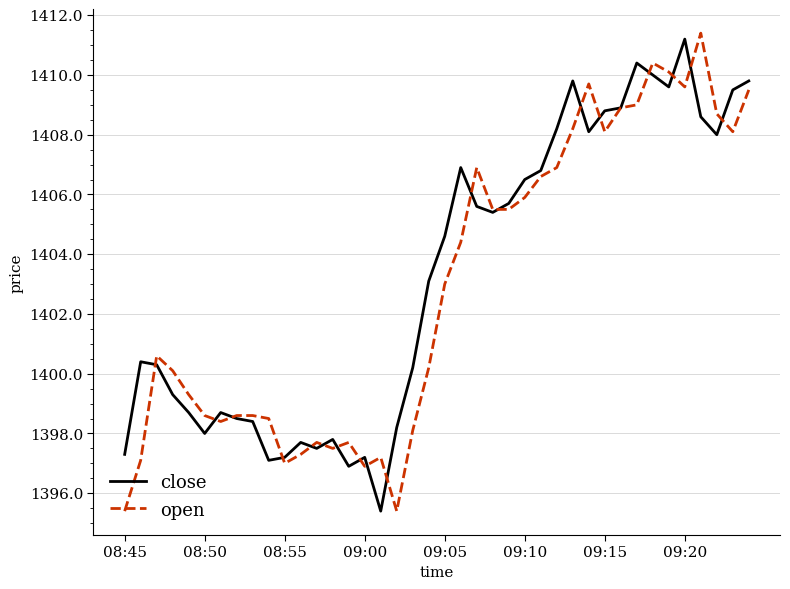

How many lines are shown in the chart?

2